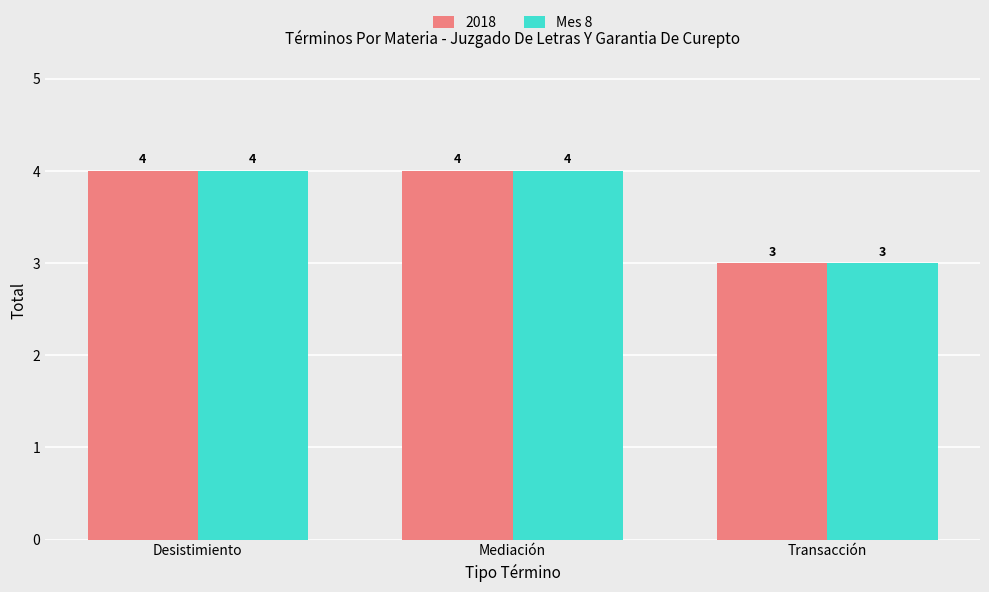

The value of Mes 8 at Mediación is 6. True or false?

False